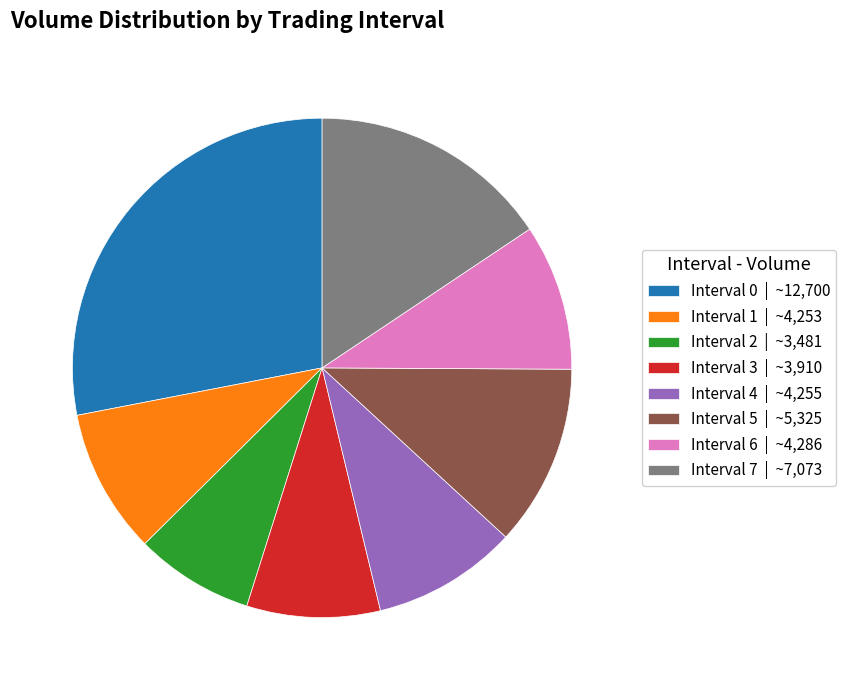

Is it true that Interval 7 is 16% of the pie?

True